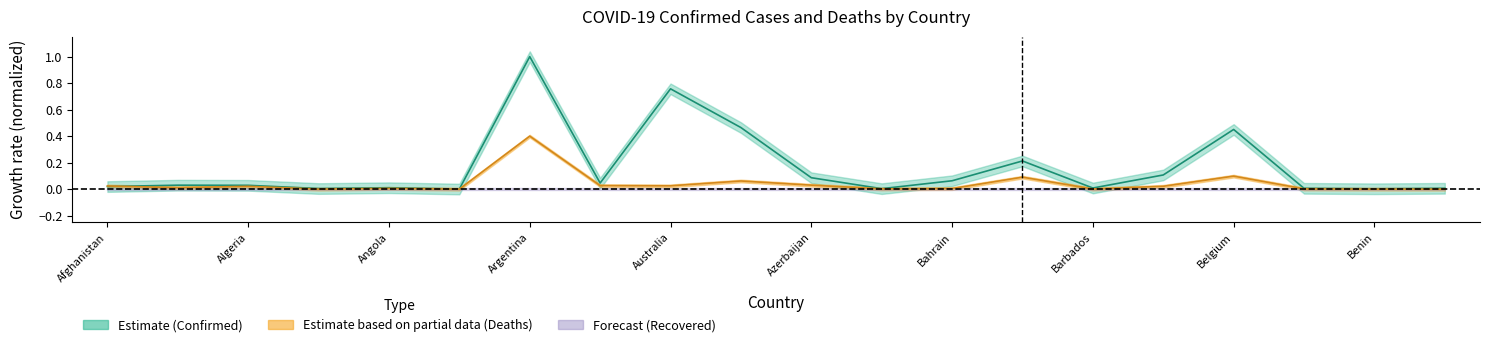

The value of Deaths at Albania is 0.0. True or false?

True